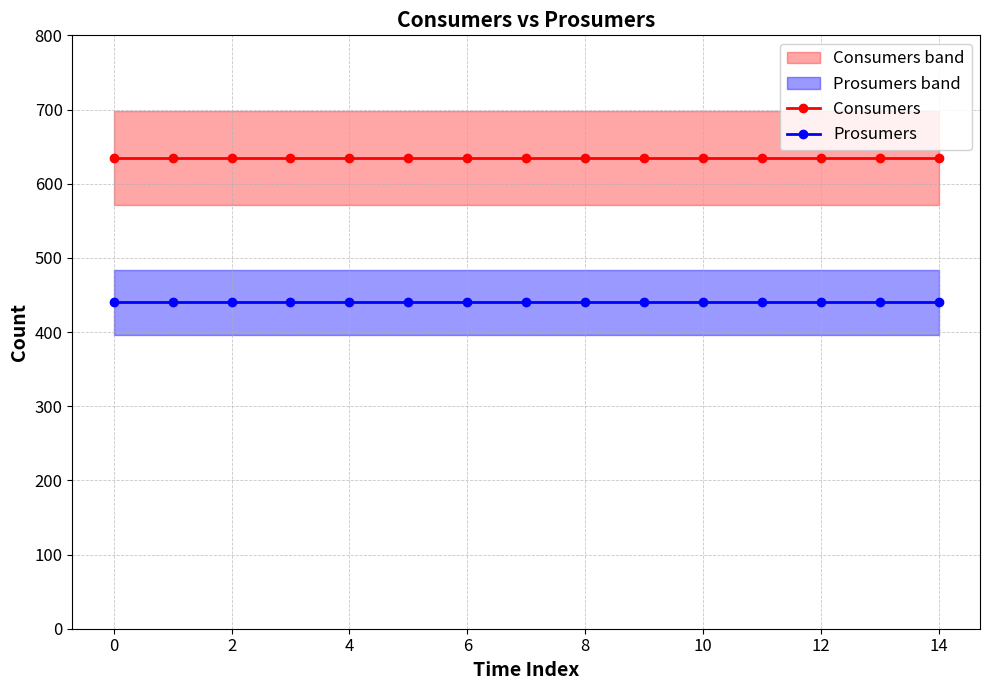

True or false: Prosumers and Consumers intersect in this chart.

False